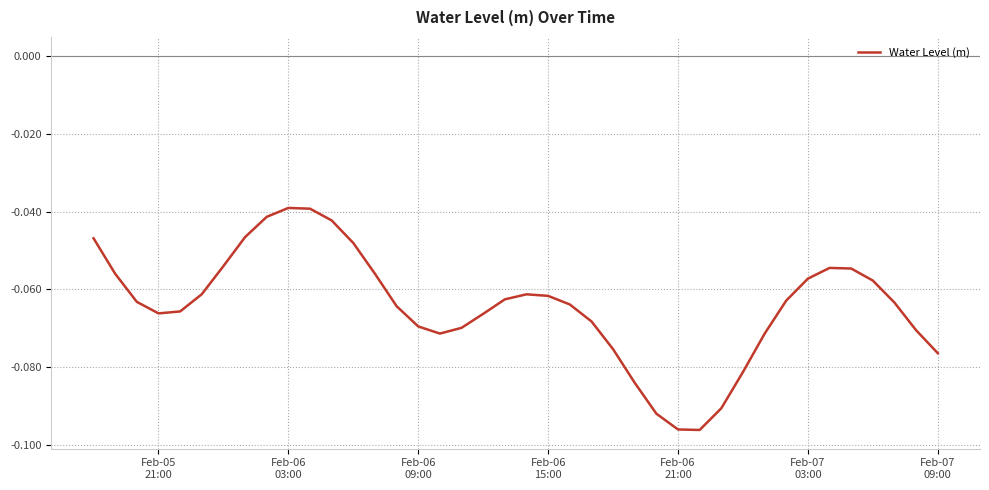

How many lines are shown in the chart?

1